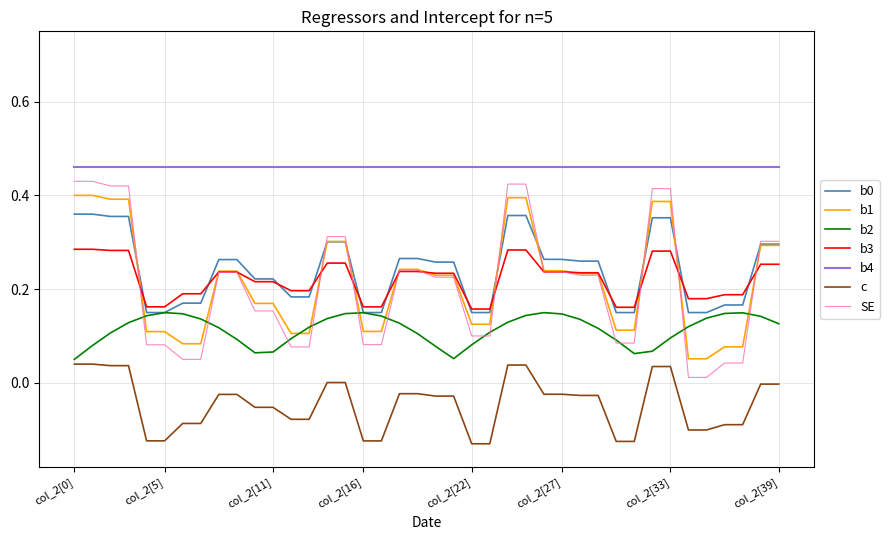

How many distinct data groups are displayed?

7